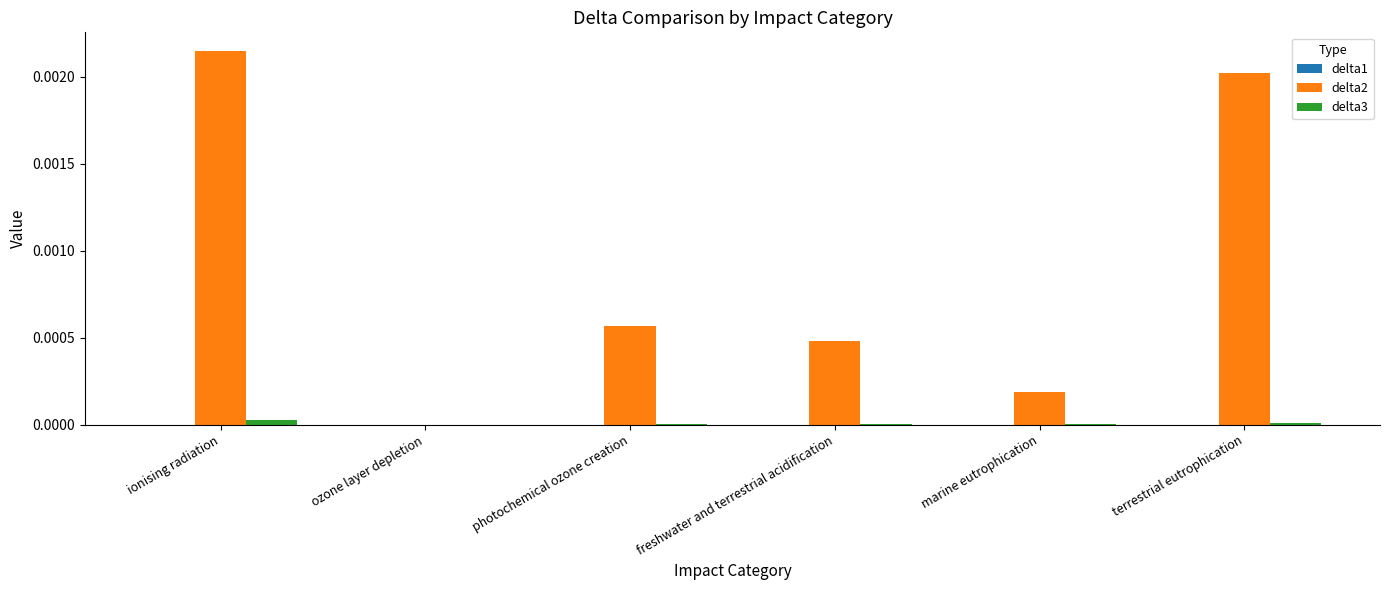

Which series has the widest spread of values?

delta2